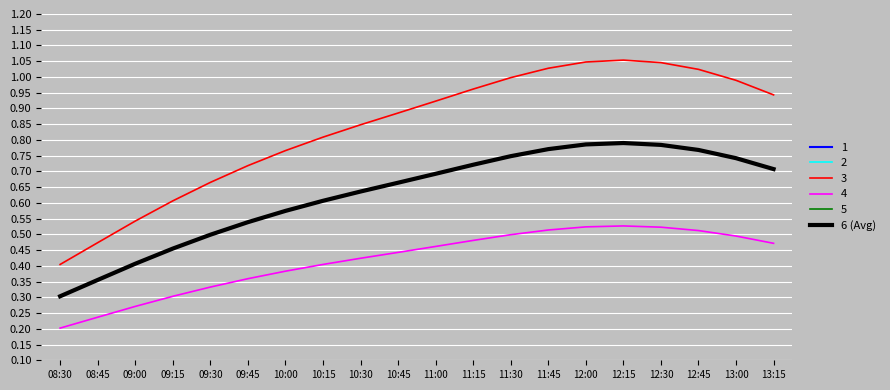

Does the chart have visible grid lines?

Yes